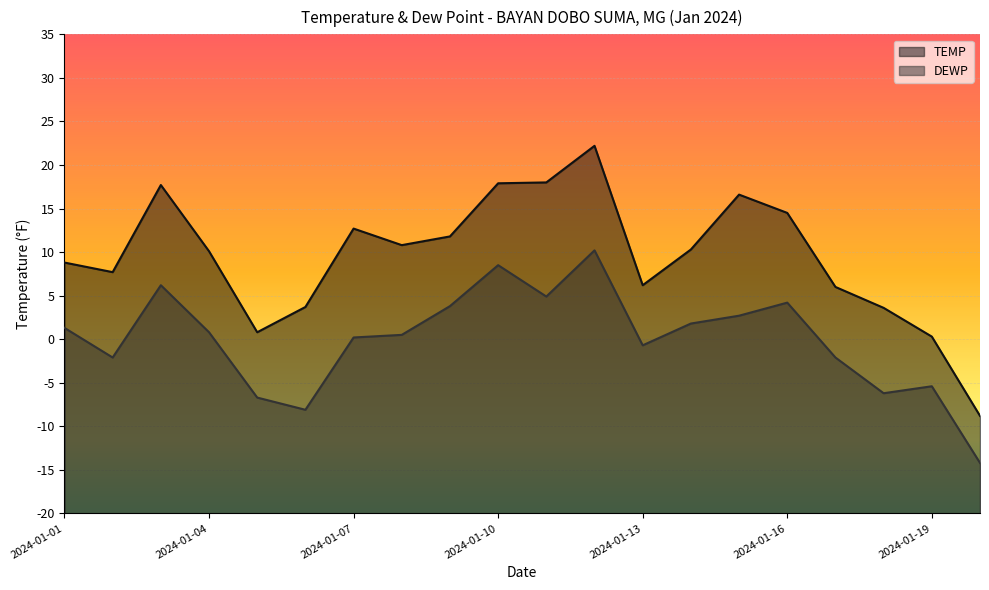

The value of TEMP at 2024-01-06 is 1.5. True or false?

False